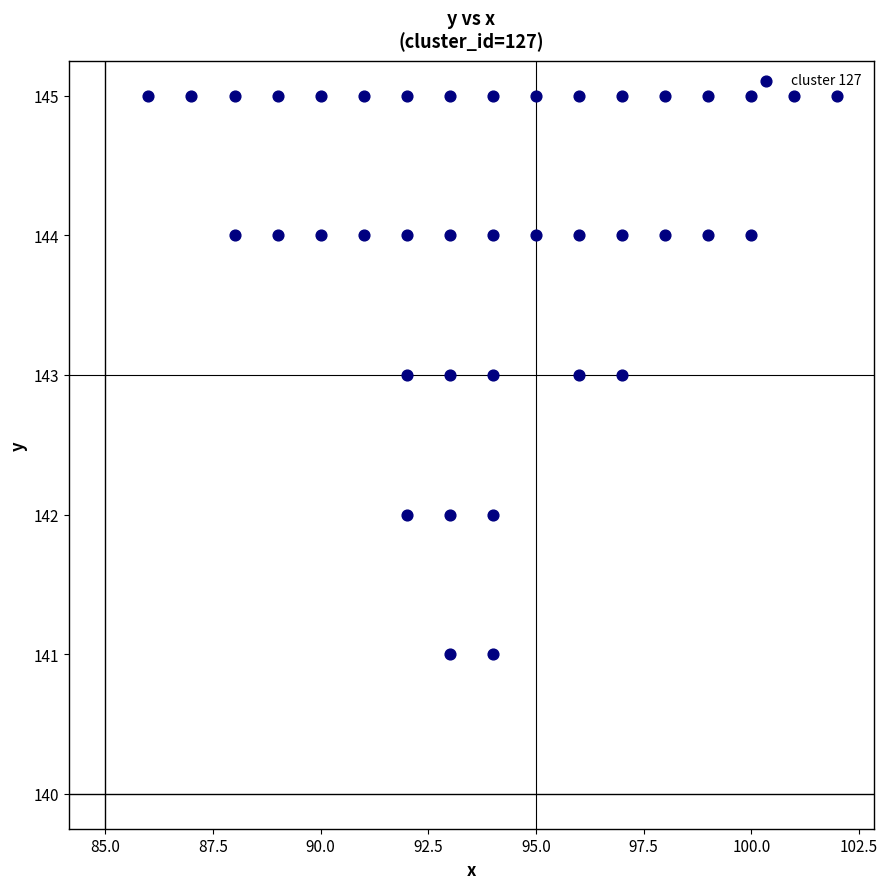

What is the range of X values (max minus min)?

16